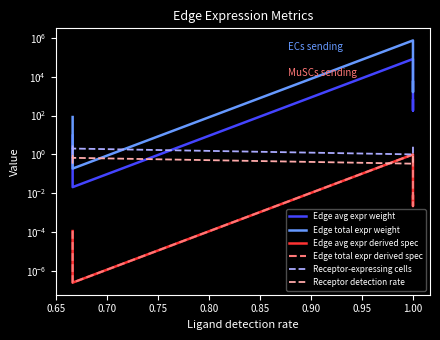

The Receptor detection rate series shows 0.5 at 1.00. True or false?

False